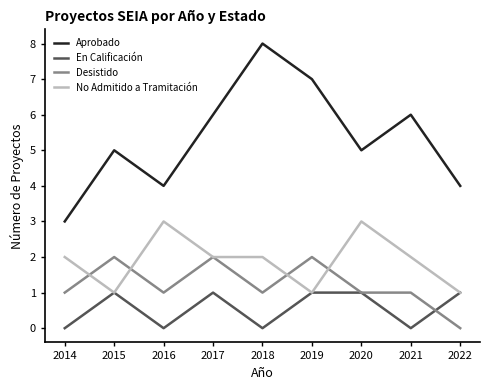

Reading left to right, list all the values displayed in this chart.

Aprobado: 2014=3	2015=5	2016=4	2017=6	2018=8	2019=7	2020=5	2021=6	2022=4
En Calificación: 2014=0	2015=1	2016=0	2017=1	2018=0	2019=1	2020=1	2021=0	2022=1
Desistido: 2014=1	2015=2	2016=1	2017=2	2018=1	2019=2	2020=1	2021=1	2022=0
No Admitido a Tramitación: 2014=2	2015=1	2016=3	2017=2	2018=2	2019=1	2020=3	2021=2	2022=1